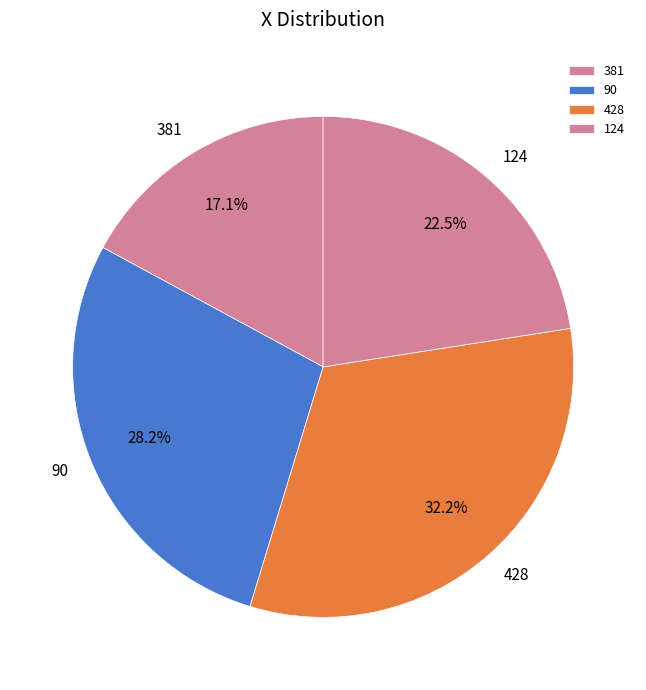

Count the number of slices in the pie.

4